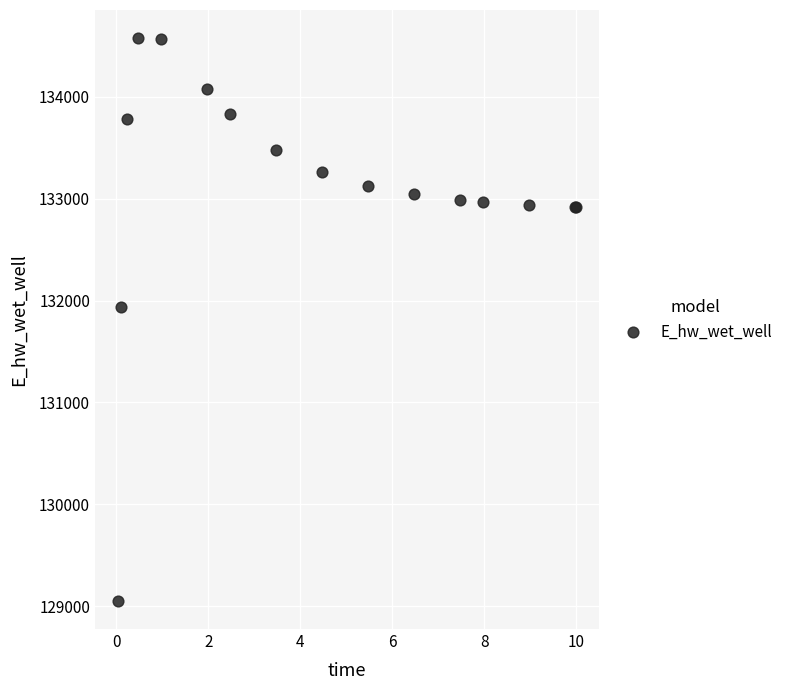

What Y value in the scatter plot is closest to 131814?

131934.7